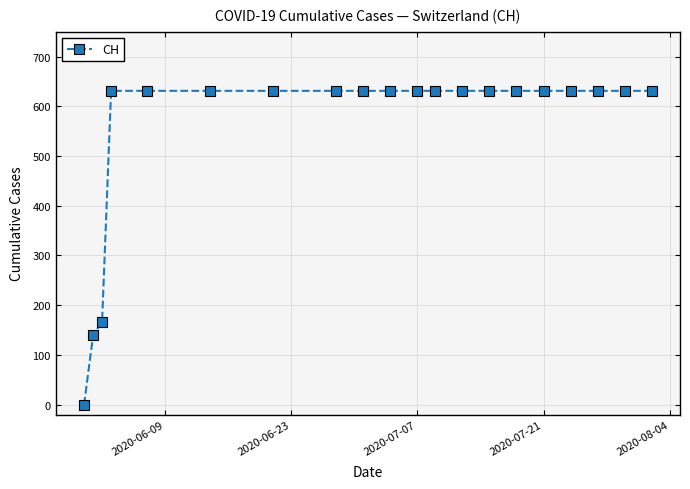

What is the maximum value shown in the chart?

631